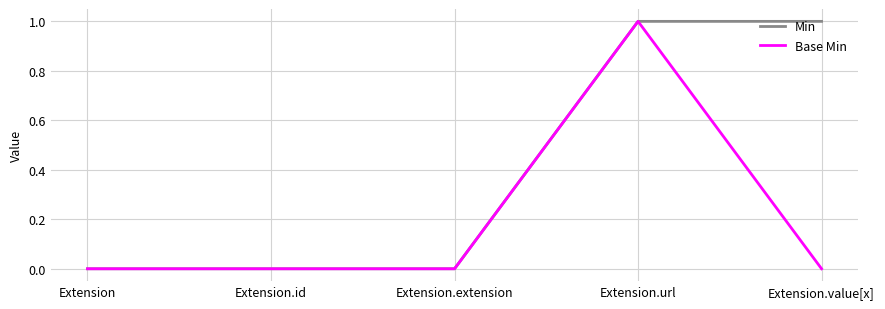

Reading right to left, list all the values displayed in this chart.

Min: 1	1	0	0	0
Base Min: 0	1	0	0	0